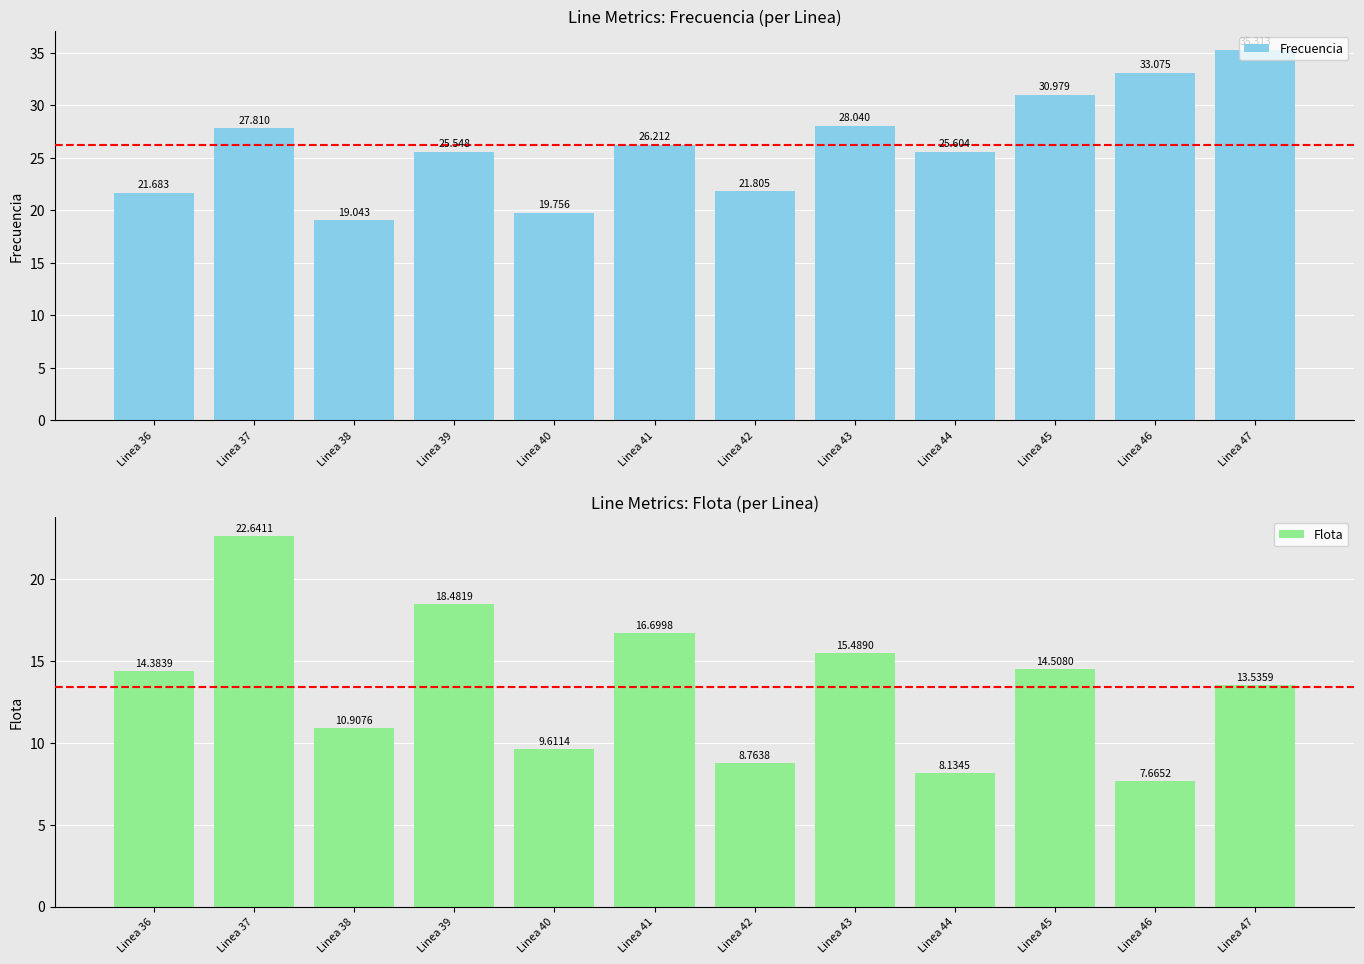

What is the difference between the Flota values at Linea 37 and Linea 44?

14.5